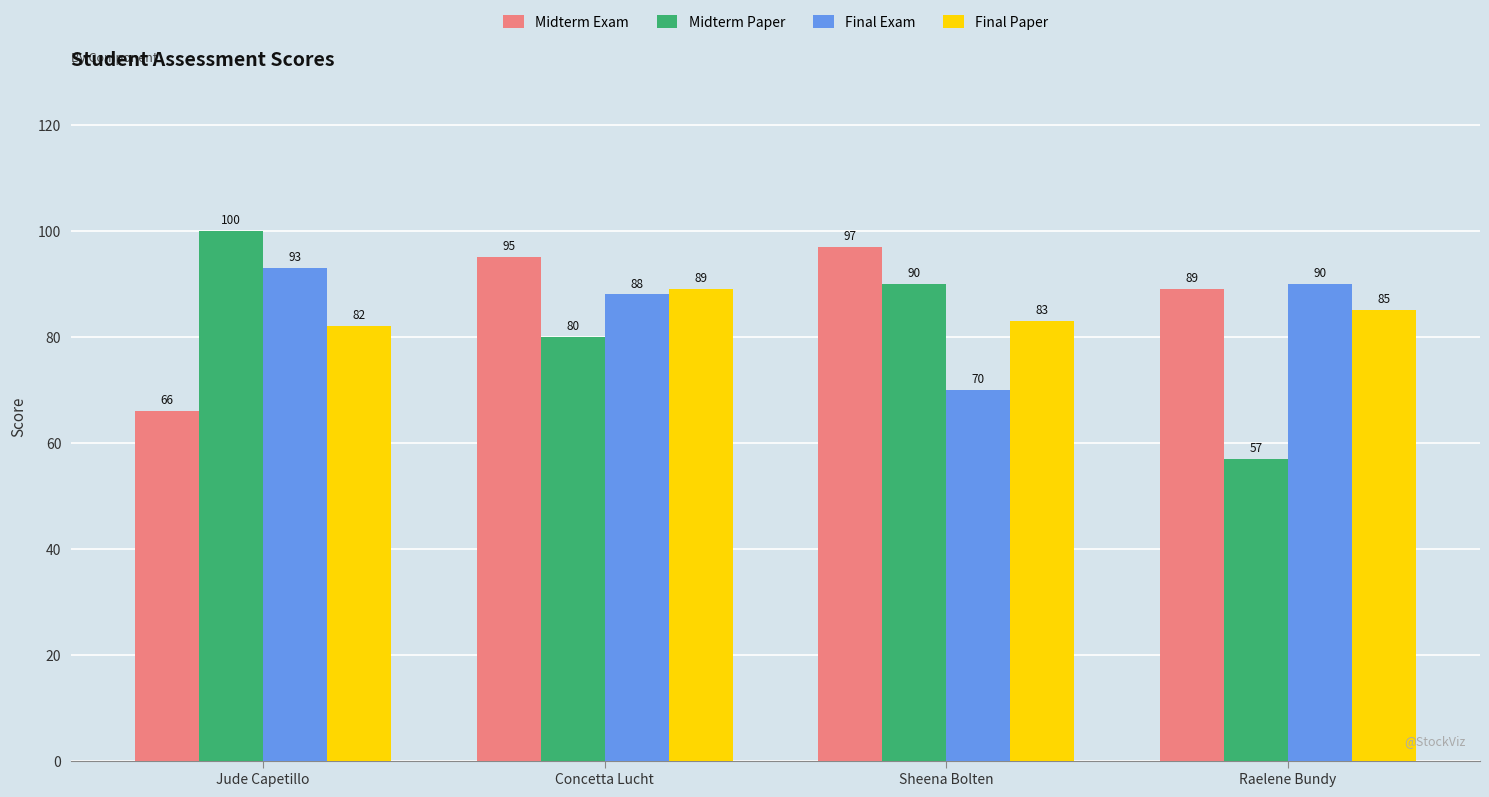

What is the difference between the maximum and minimum values in the Midterm Exam series?

31